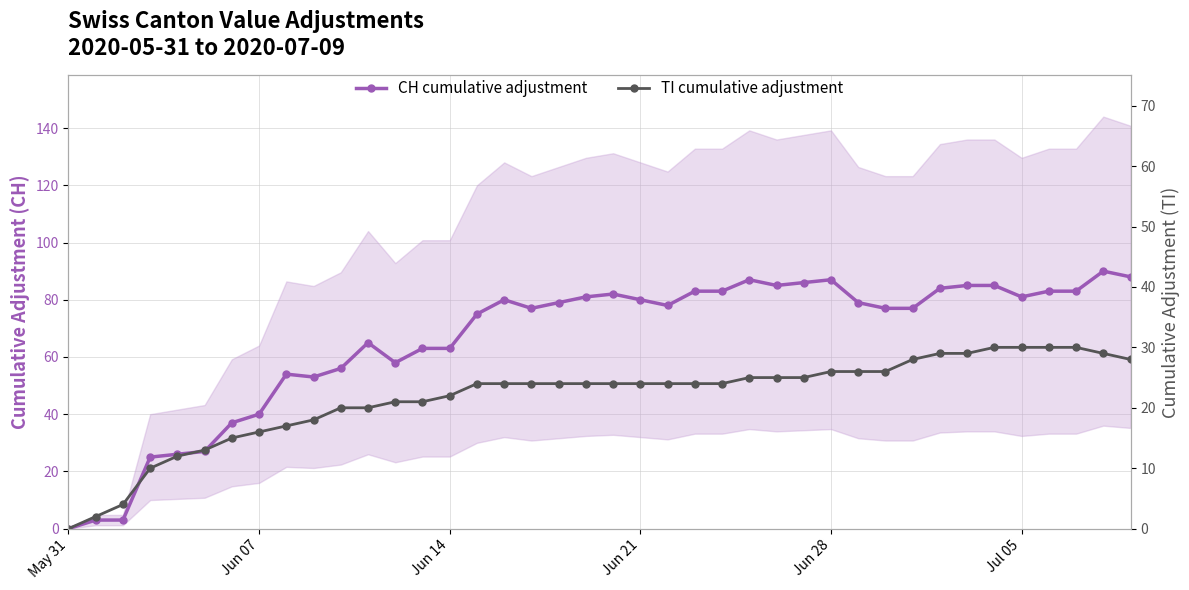

How many data points in CH cumulative adjustment are less than 79?

20